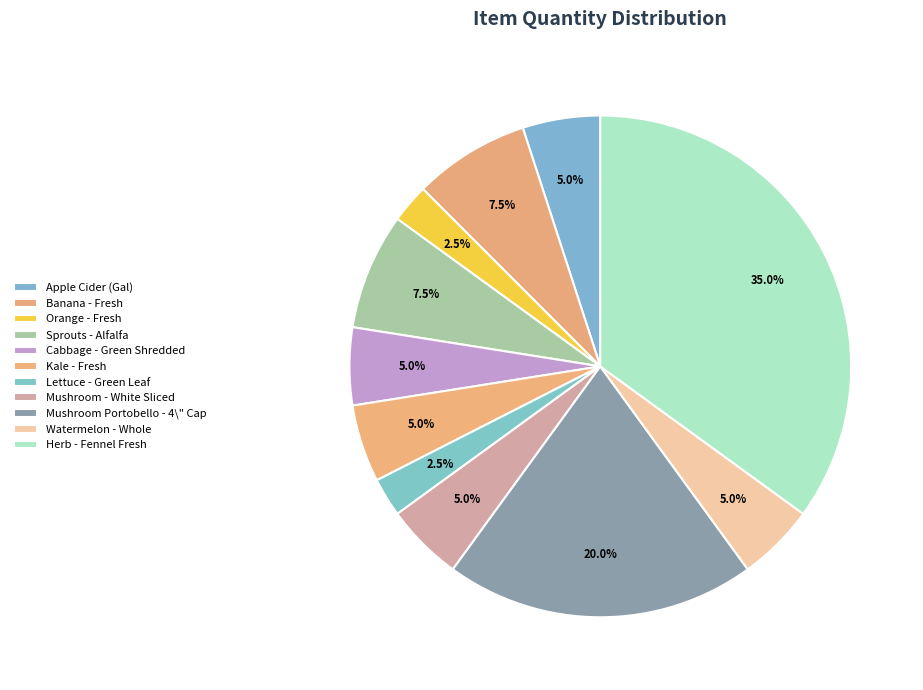

How many segments does this pie chart have?

11